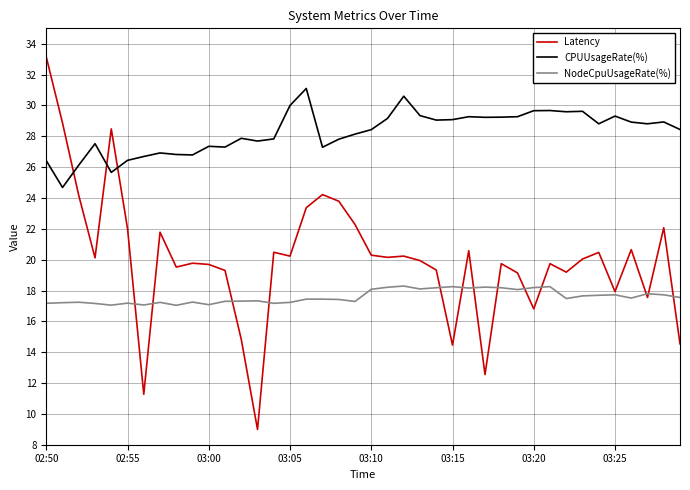

Does the chart have visible grid lines?

Yes